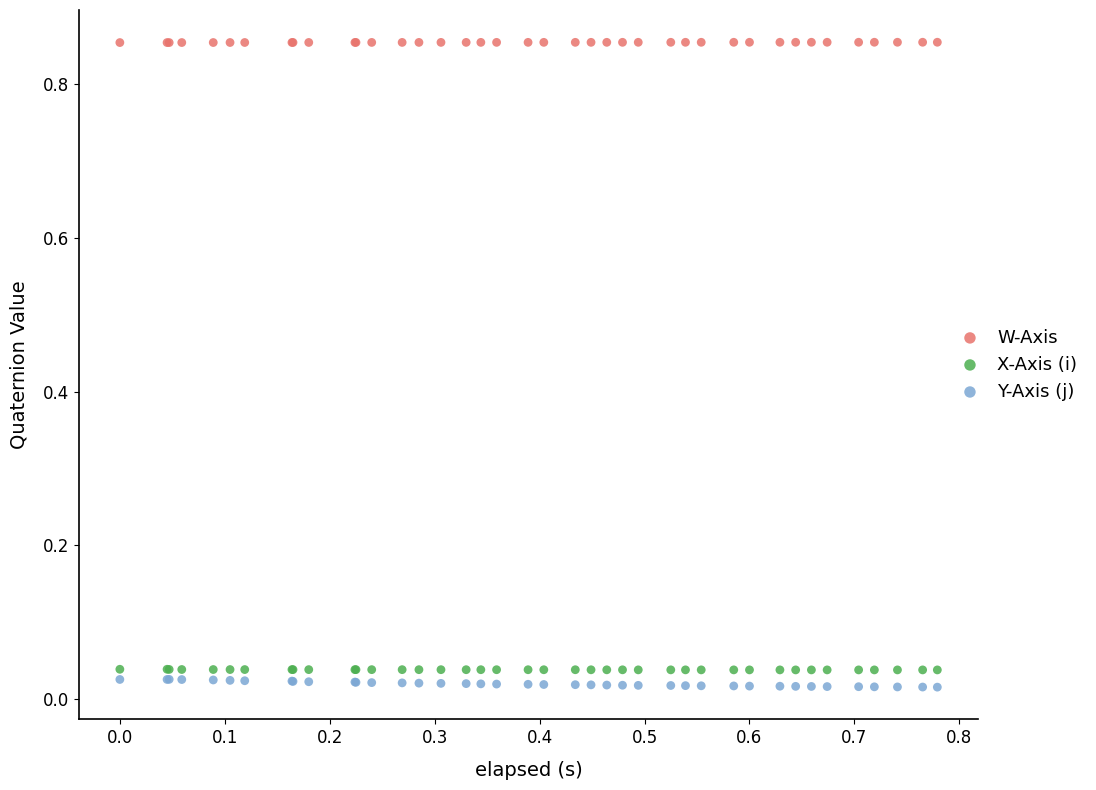

Which series contains the highest Y value?

W-Axis